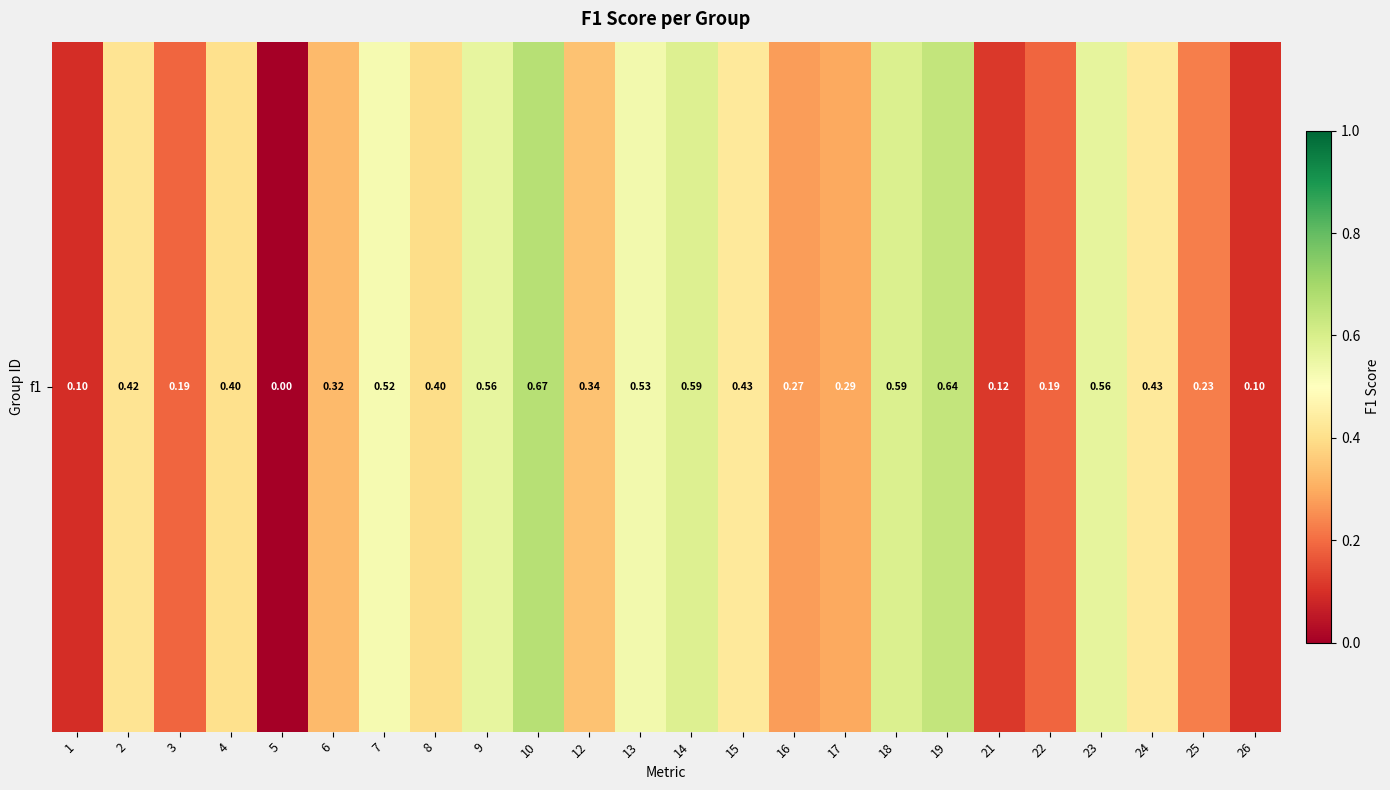

Reading right to left, extract all data points from this chart.

0.1	0.2	0.4	0.6	0.2	0.1	0.6	0.6	0.3	0.3	0.4	0.6	0.5	0.3	0.7	0.6	0.4	0.5	0.3	0.0	0.4	0.2	0.4	0.1